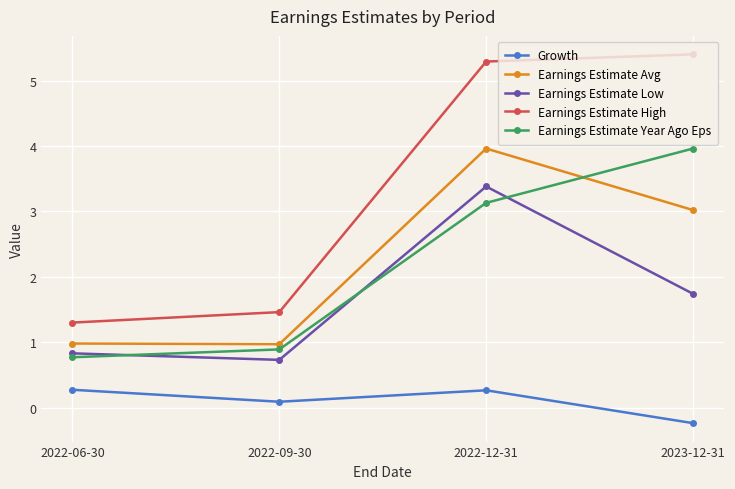

How many interior local peaks does the Earnings Estimate Avg series have?

1